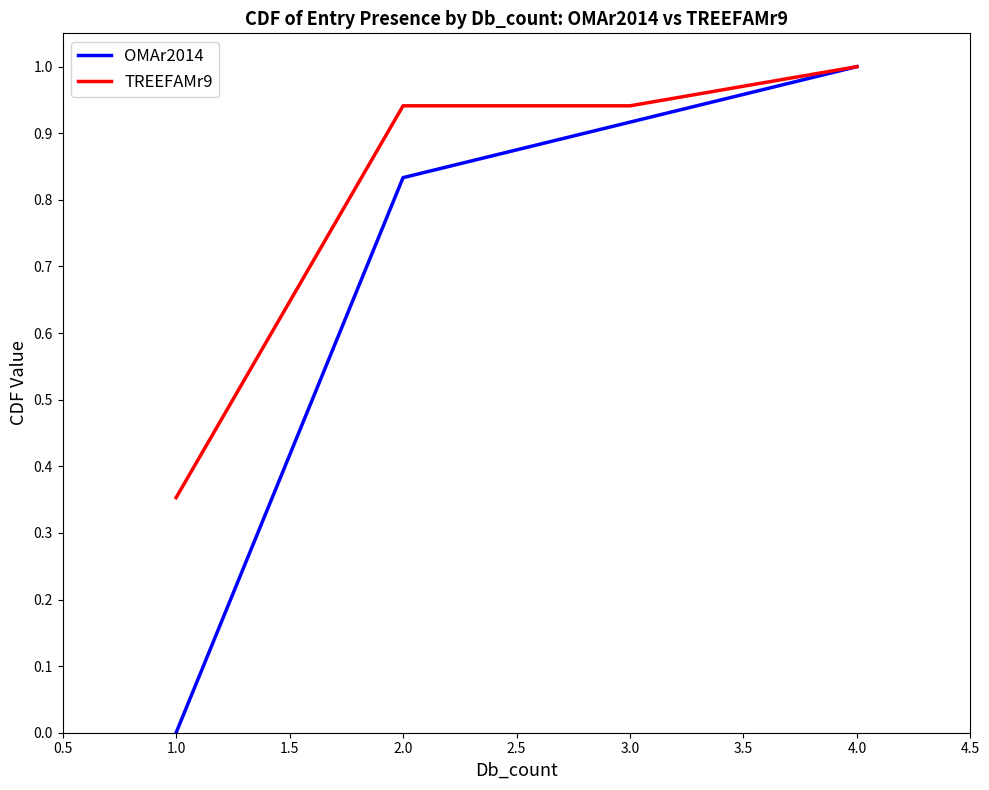

How many values in the OMAr2014 series exceed 0?

3